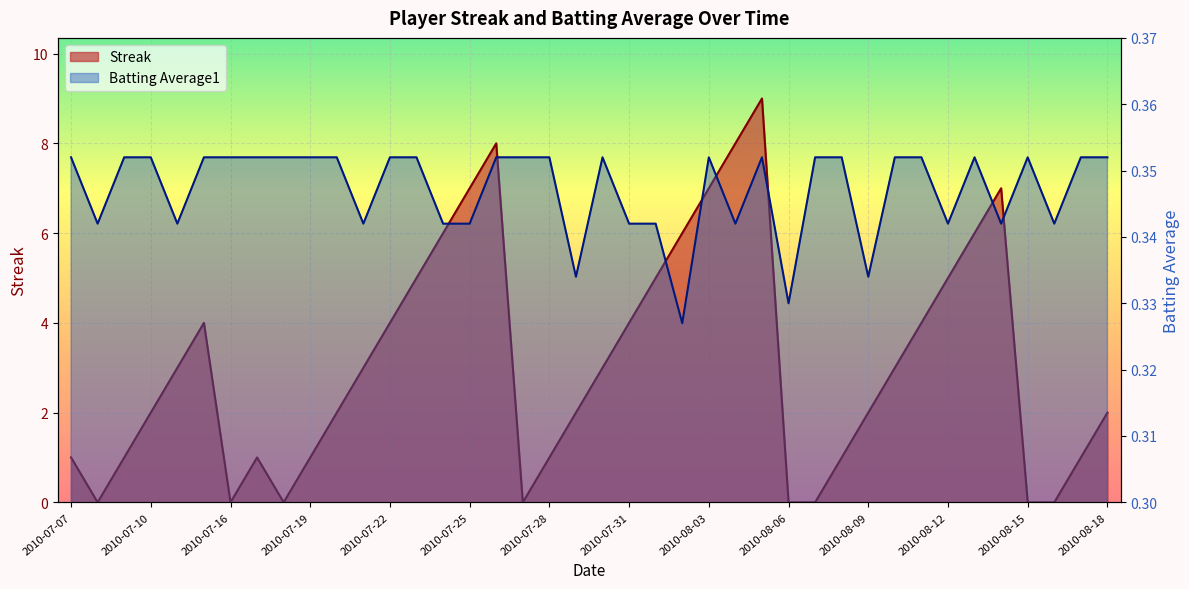

At which category does Streak reach its first local valley?

2010-07-08